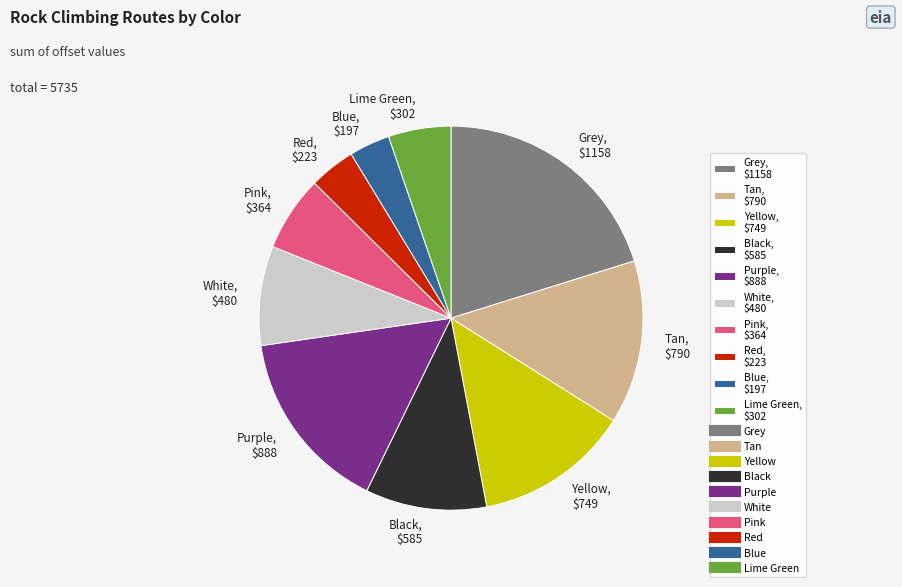

Is there any slice that represents more than half of the pie?

No